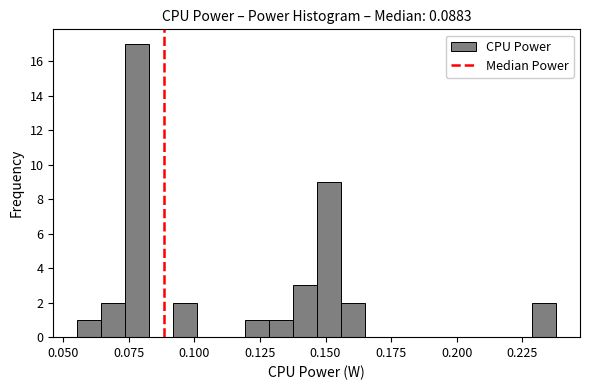

Read against the x-axis, roughly where is the centre of the tallest bar?

0.080